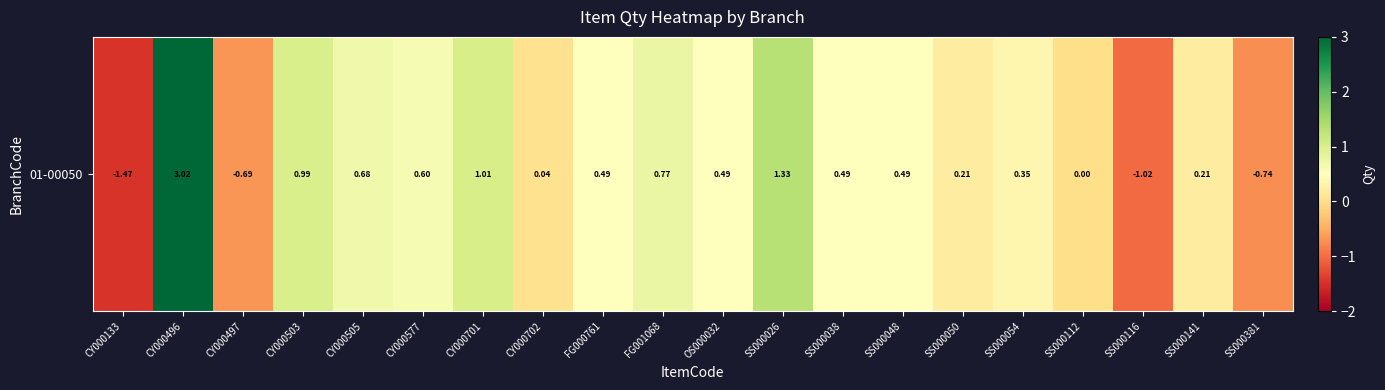

Between CY000496 and SS000026, which is larger?

CY000496